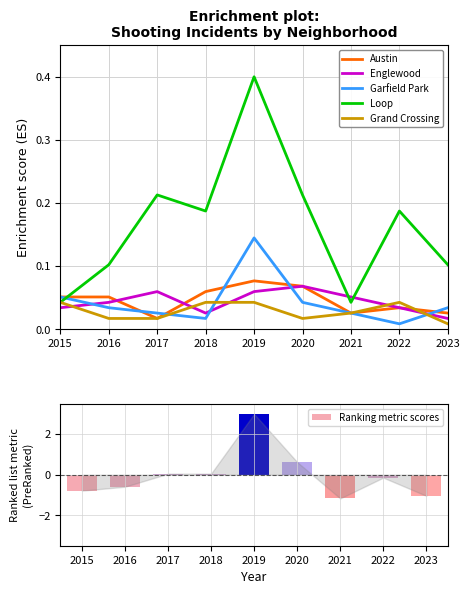

Reading left to right, extract all data points from this chart.

Austin: 2015=0.1	2016=0.1	2017=0.0	2018=0.1	2019=0.1	2020=0.1	2021=0.0	2022=0.0	2023=0.0
Englewood: 2015=0.0	2016=0.0	2017=0.1	2018=0.0	2019=0.1	2020=0.1	2021=0.1	2022=0.0	2023=0.0
Garfield Park: 2015=0.1	2016=0.0	2017=0.0	2018=0.0	2019=0.1	2020=0.0	2021=0.0	2022=0.0	2023=0.0
Loop: 2015=0.0	2016=0.1	2017=0.2	2018=0.2	2019=0.4	2020=0.2	2021=0.0	2022=0.2	2023=0.1
Grand Crossing: 2015=0.0	2016=0.0	2017=0.0	2018=0.0	2019=0.0	2020=0.0	2021=0.0	2022=0.0	2023=0.0
Ranking metric scores: 2015=-0.8	2016=-0.6	2017=0.0	2018=0.0	2019=3.0	2020=0.6	2021=-1.2	2022=-0.1	2023=-1.0